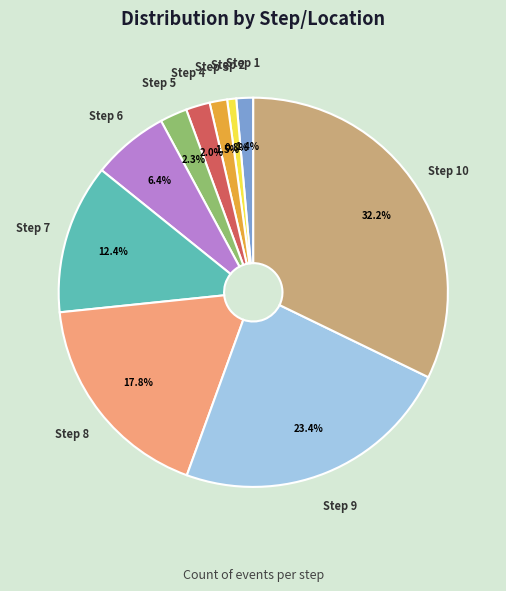

Which slice is the smallest?

Step 2